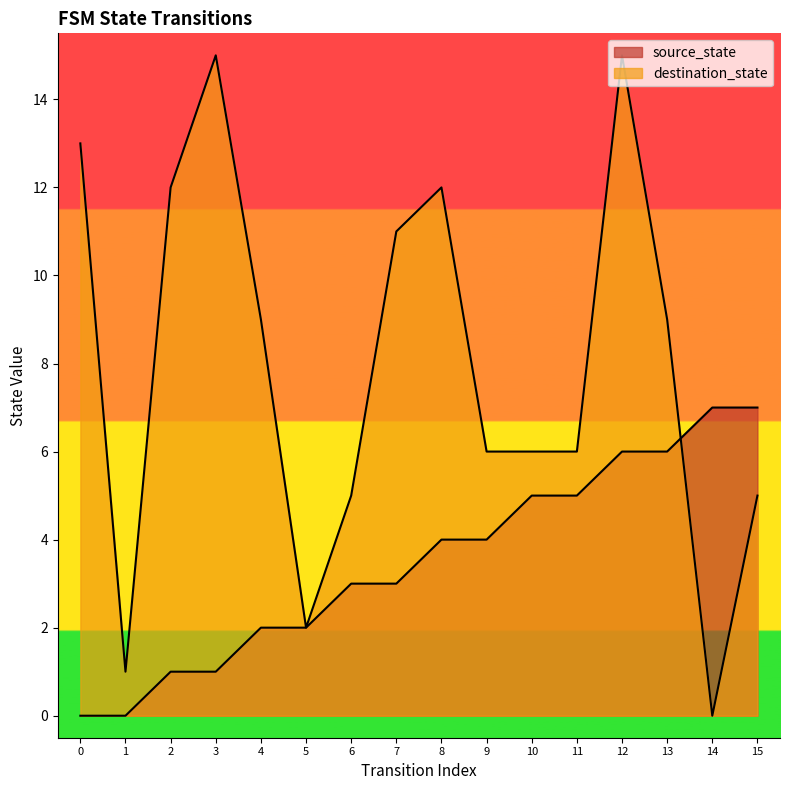

Between which two adjacent categories do source_state and destination_state first intersect?

13 and 14